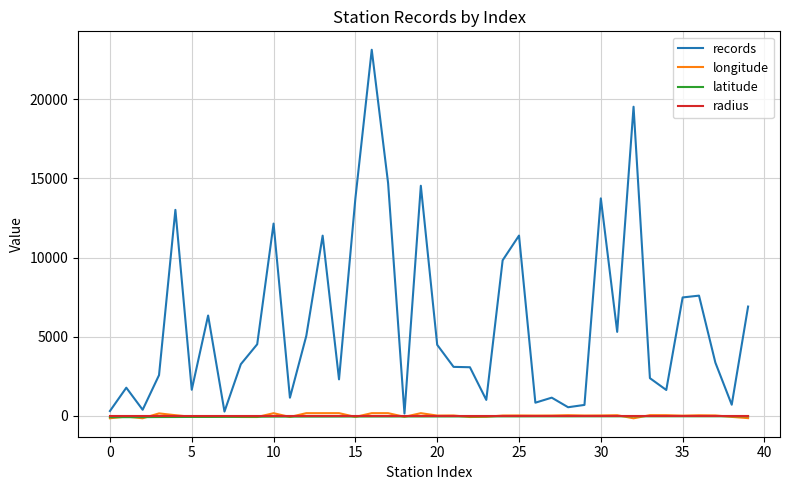

Which series has the largest range (max minus min)?

records